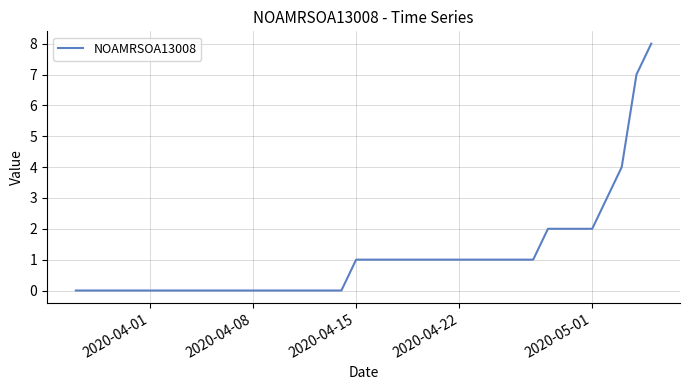

How many lines are shown in the chart?

1